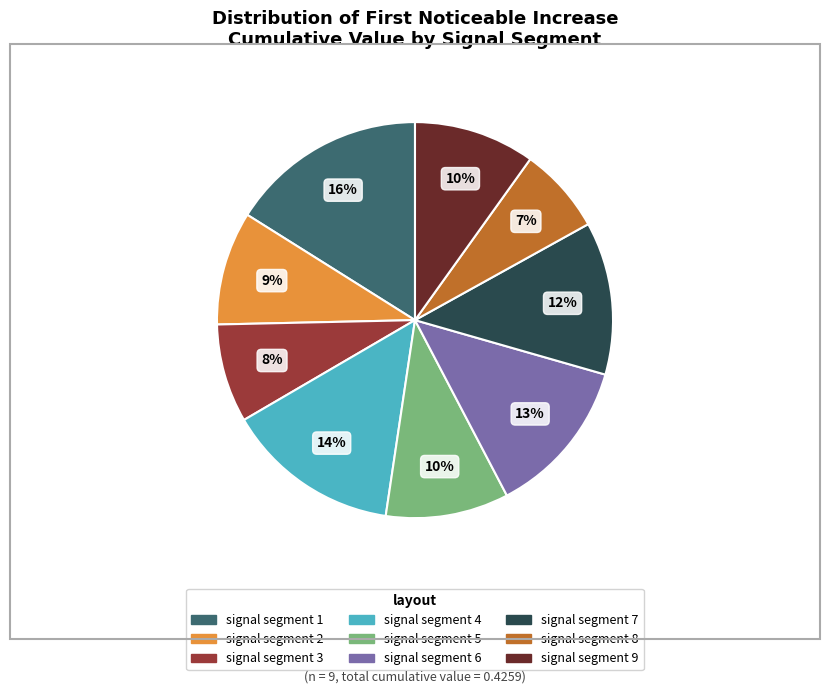

What is the largest slice in the pie chart?

signal segment 1